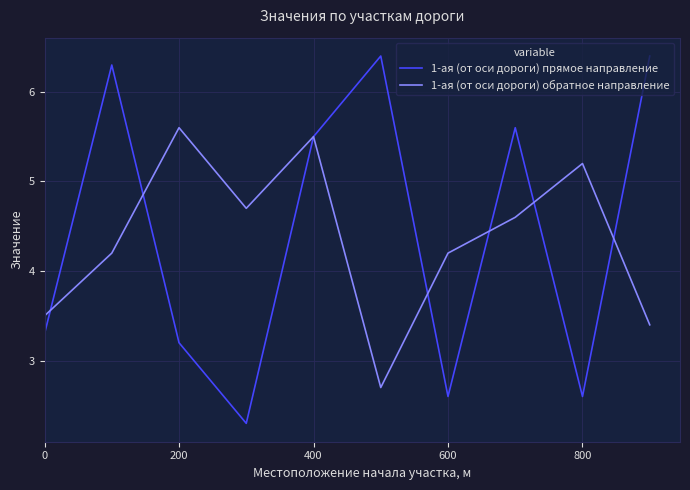

What are all the series names shown in the legend?

1-ая (от оси дороги) прямое направление, 1-ая (от оси дороги) обратное направление